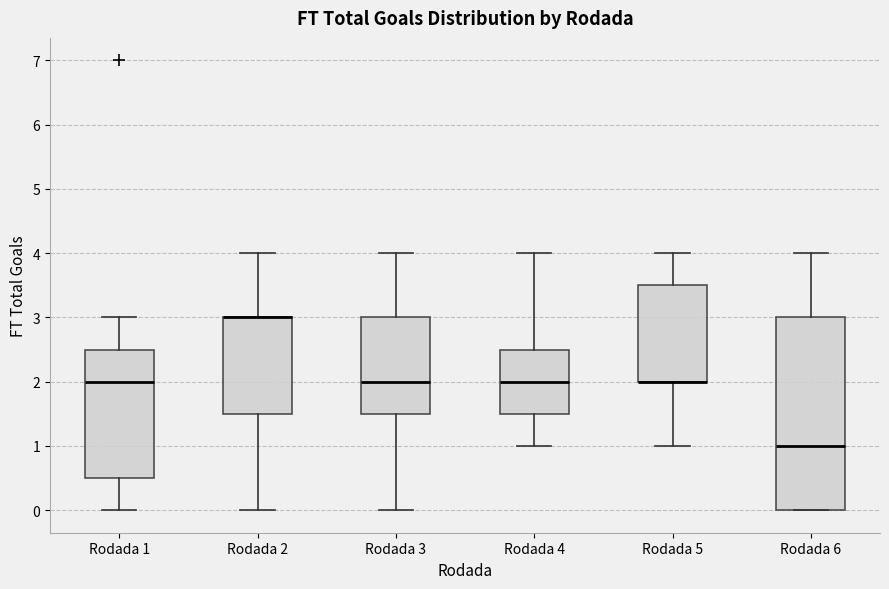

Reading left to right, transcribe this box plot: for each box, give where its median line is, the range the box spans, and where its two whiskers end, as read against the y-axis. The values are not printed on the chart, so give them approximately, as read against the axis.

Rodada 1: median 2.0, box 0.5 to 2.5, whiskers 0.0 to 3.0
Rodada 2: median 3.0 (drawn on the box's upper edge), box 1.5 to 3.0, whiskers 0.0 to 4.0
Rodada 3: median 2.0, box 1.5 to 3.0, whiskers 0.0 to 4.0
Rodada 4: median 2.0, box 1.5 to 2.5, whiskers 1.0 to 4.0
Rodada 5: median 2.0 (drawn on the box's lower edge), box 2.0 to 3.5, whiskers 1.0 to 4.0
Rodada 6: median 1.0, box 0.0 to 3.0, whiskers 0.0 to 4.0